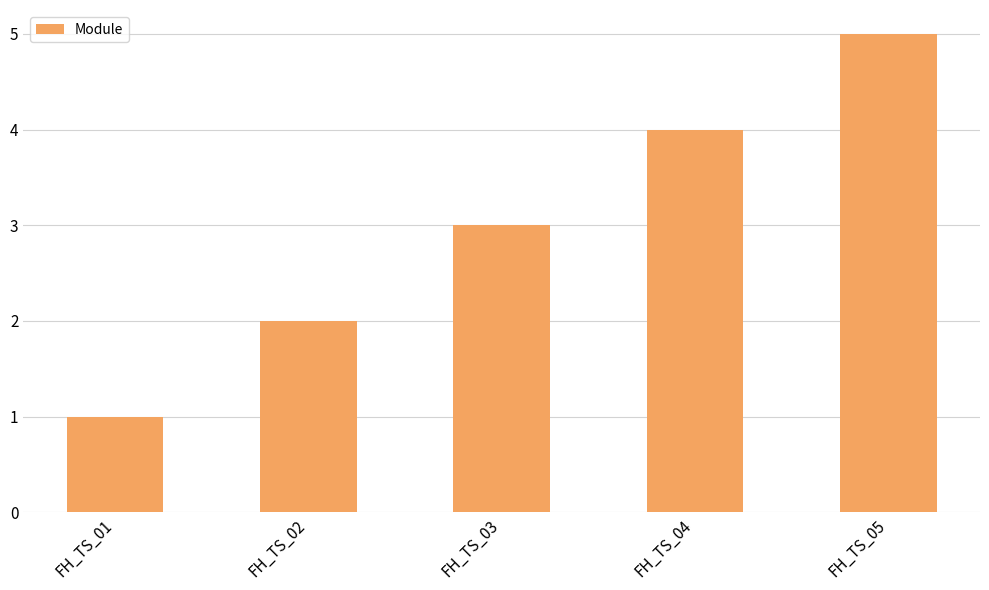

List the labels in order of value, smallest first.

FH_TS_01, FH_TS_02, FH_TS_03, FH_TS_04, FH_TS_05